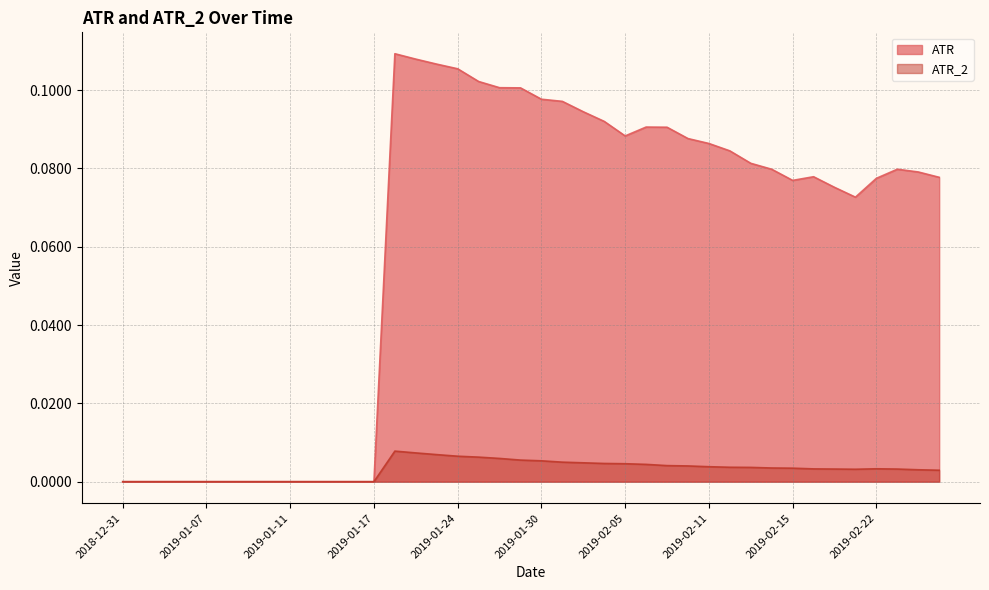

Does the chart display data point markers on the line(s)?

No